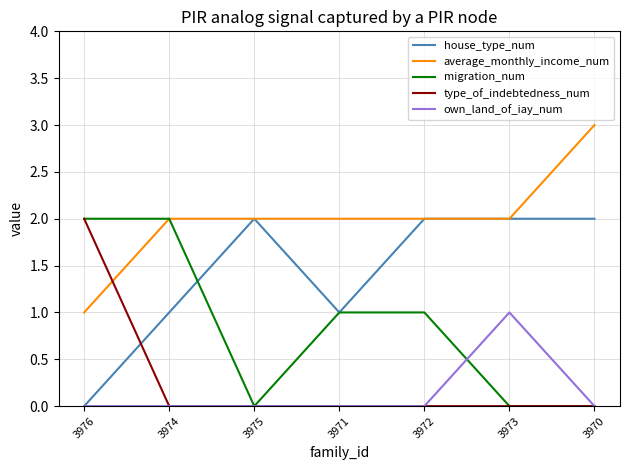

Which series changed the most between 3974 and 3975?

migration_num